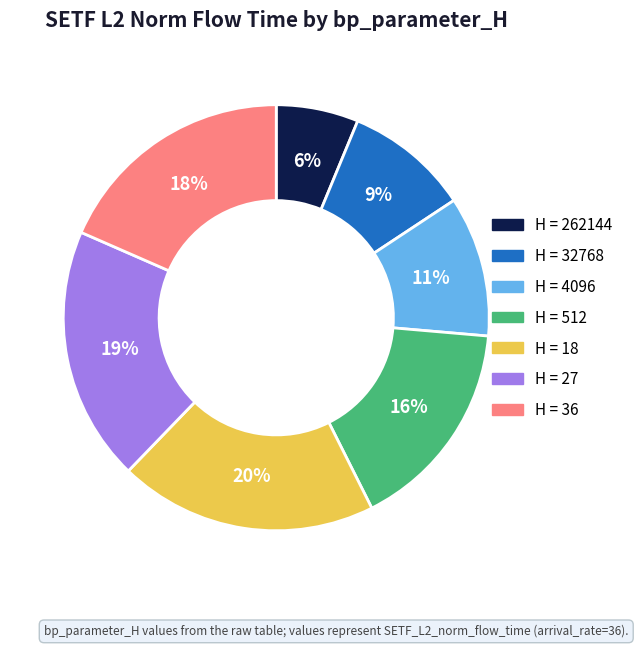

To the nearest percent, what is the average slice percentage?

14%